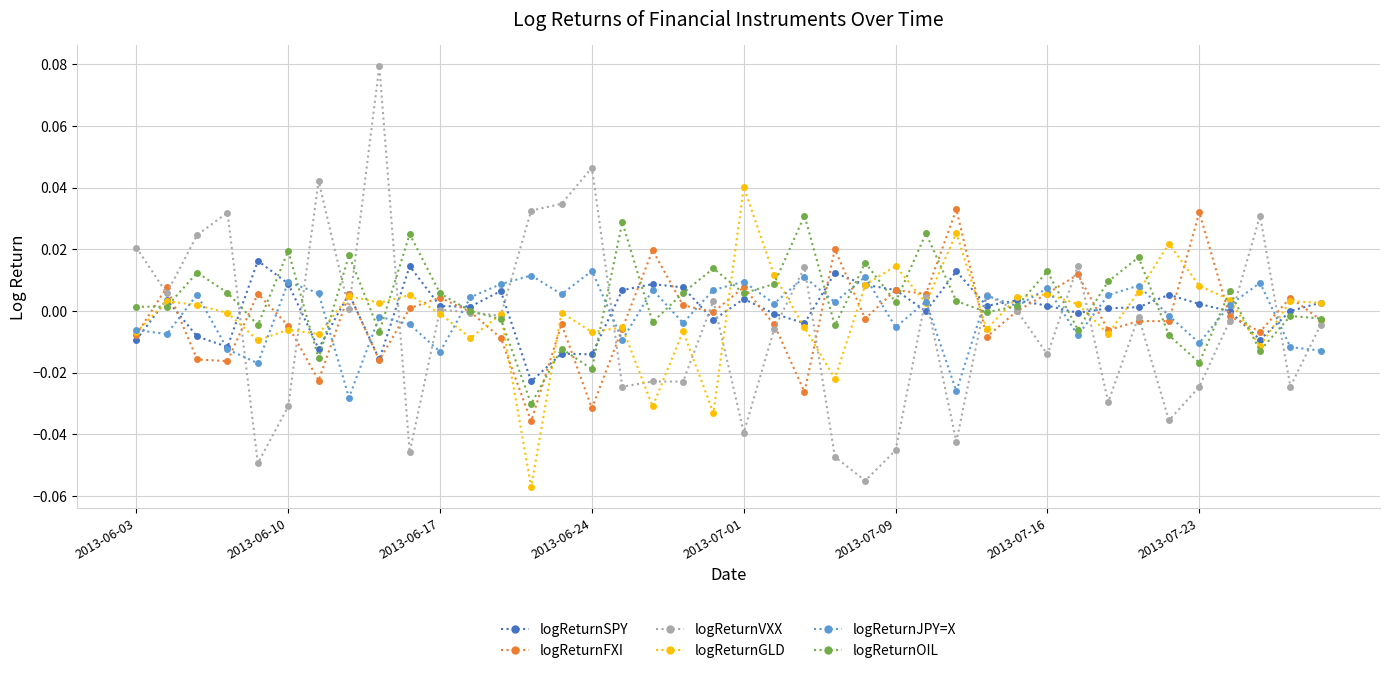

Which series has the largest range (max minus min)?

logReturnVXX